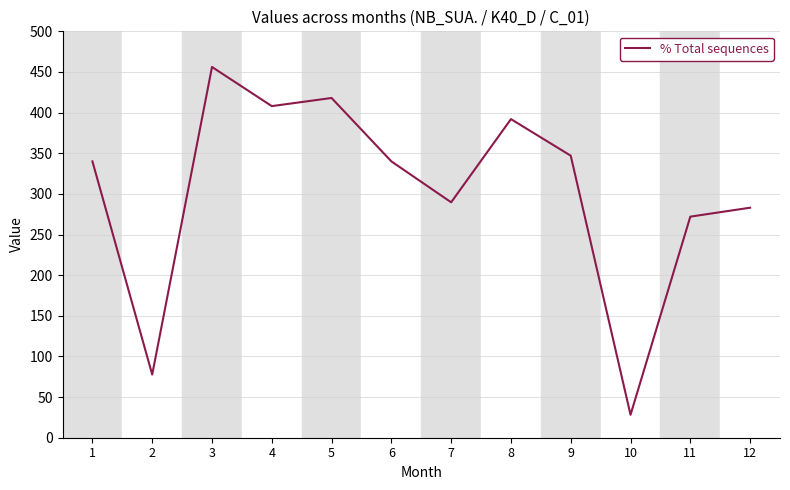

Does the chart display data point markers on the line(s)?

No